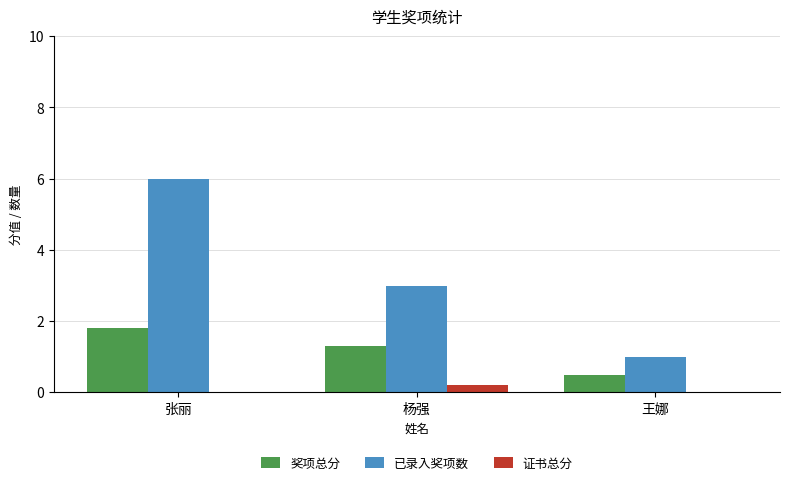

What is the sum of the 已录入奖项数 values at 张丽 and 杨强?

9.0